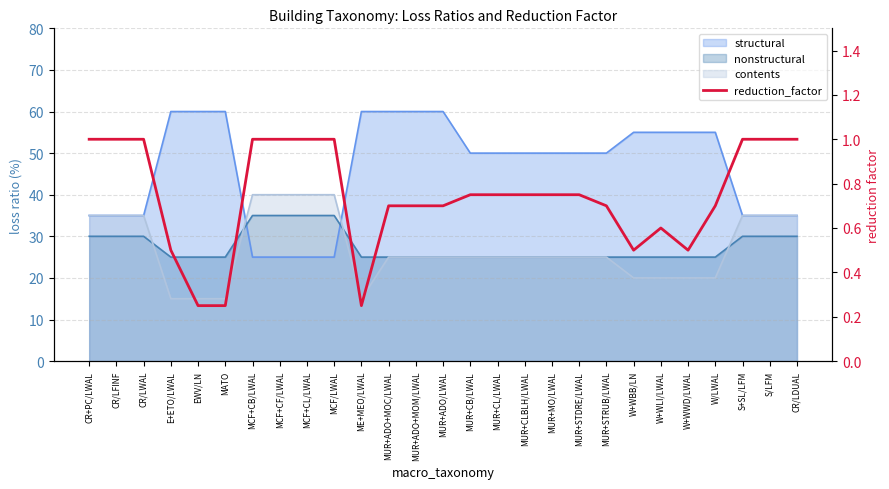

What is the difference between the maximum and second lowest values?

0.8